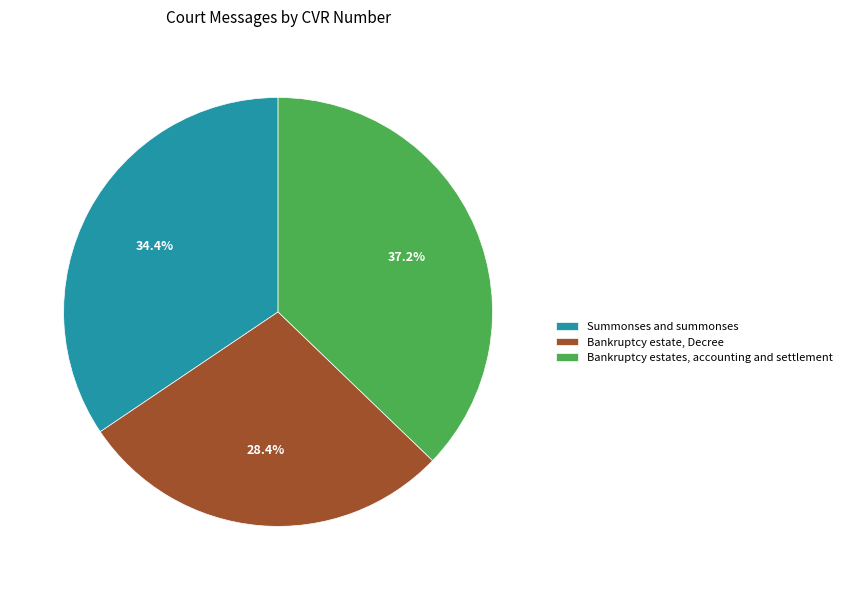

How many segments does this pie chart have?

3